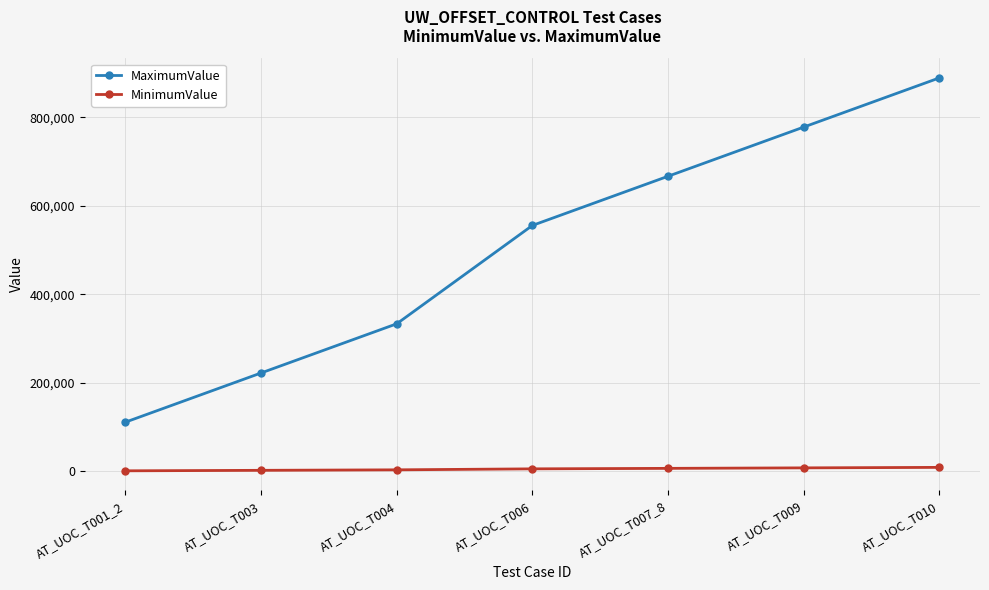

Rank the series at AT_UOC_T007_8 from lowest to highest value.

MinimumValue, MaximumValue